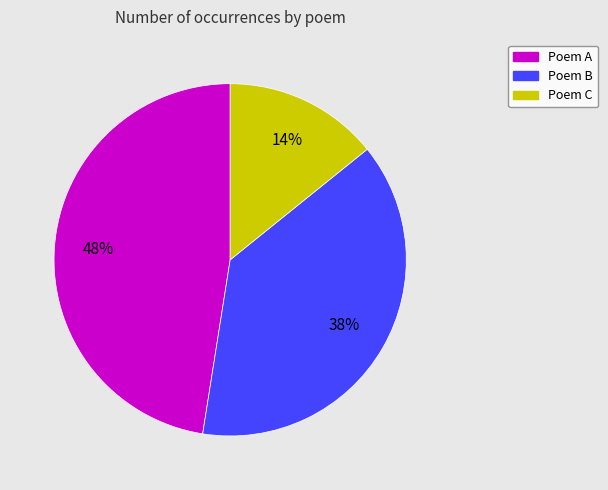

What is the largest slice in the pie chart?

Poem A